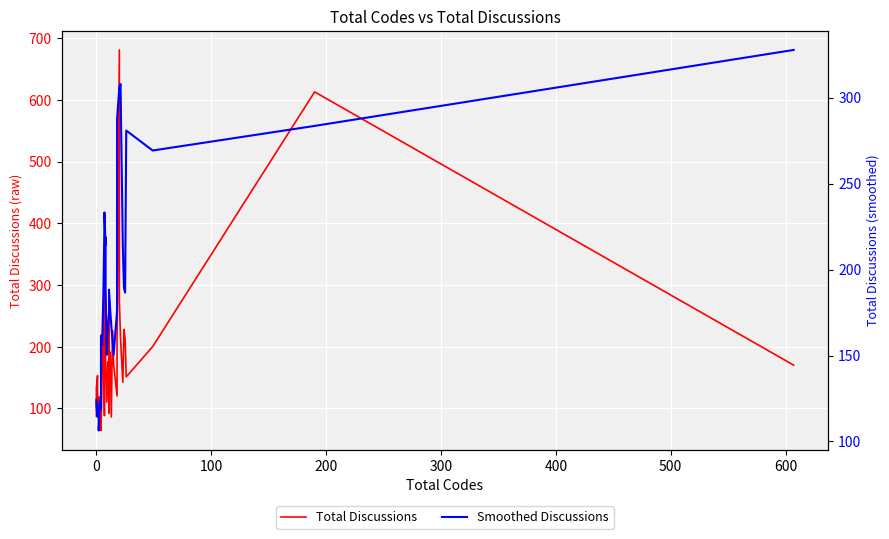

How many values in the Total Discussions series exceed 171?

19